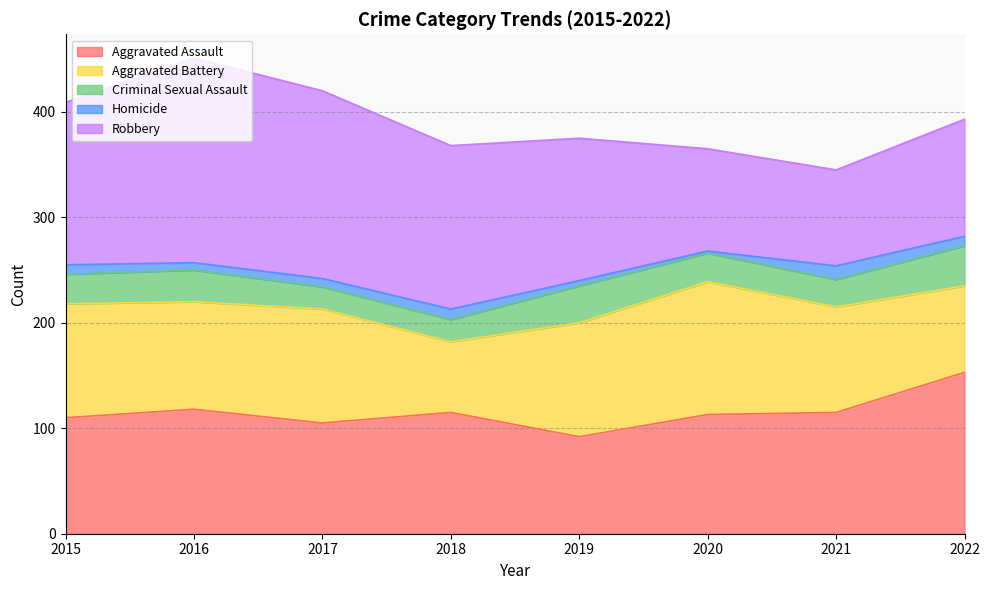

True or false: Homicide and Robbery intersect in this chart.

False